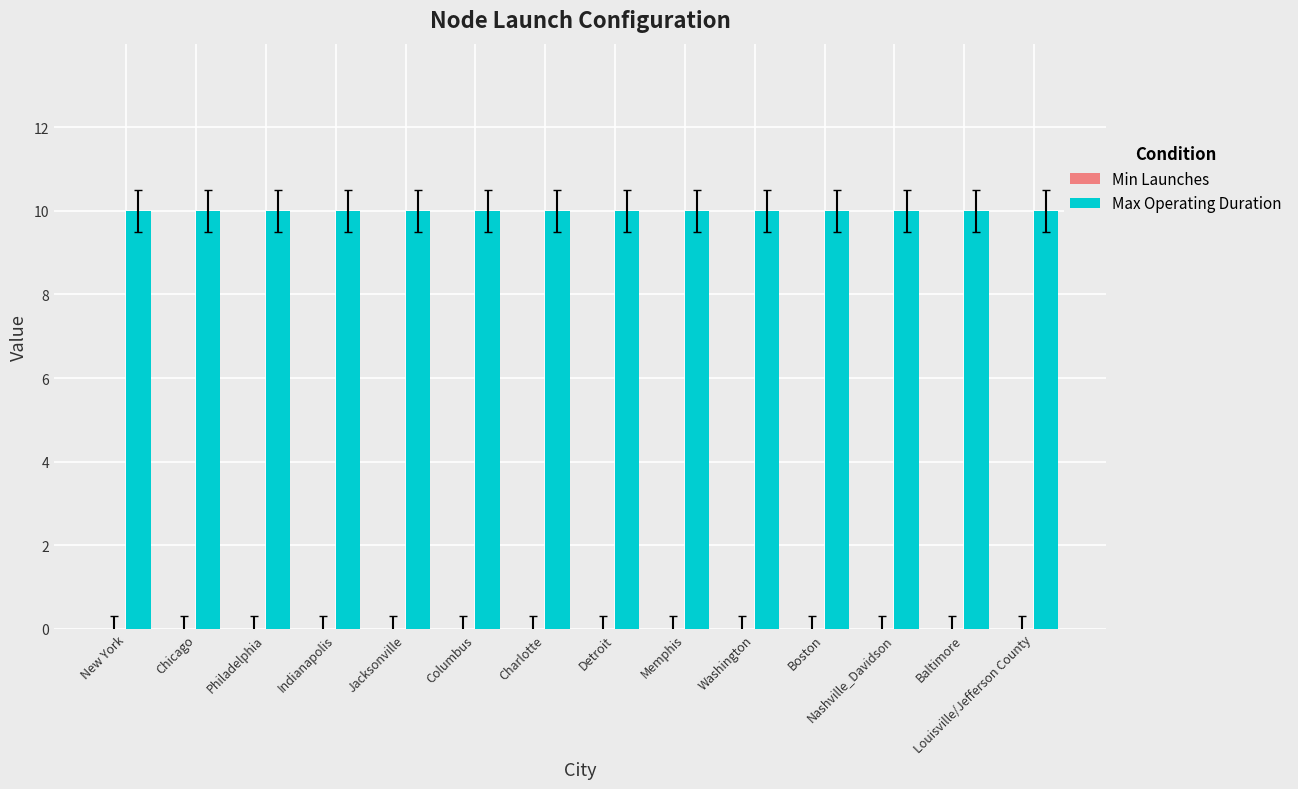

Reading left to right, extract all data points from this chart.

Min Launches: 0	0	0	0	0	0	0	0	0	0	0	0	0	0
Max Operating Duration: 10	10	10	10	10	10	10	10	10	10	10	10	10	10